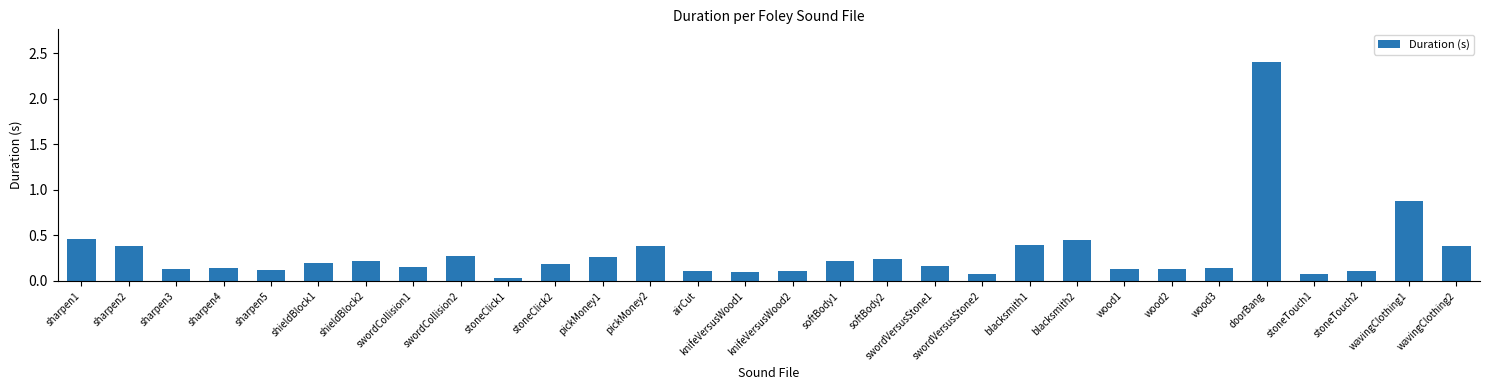

How many bars are there in total?

30